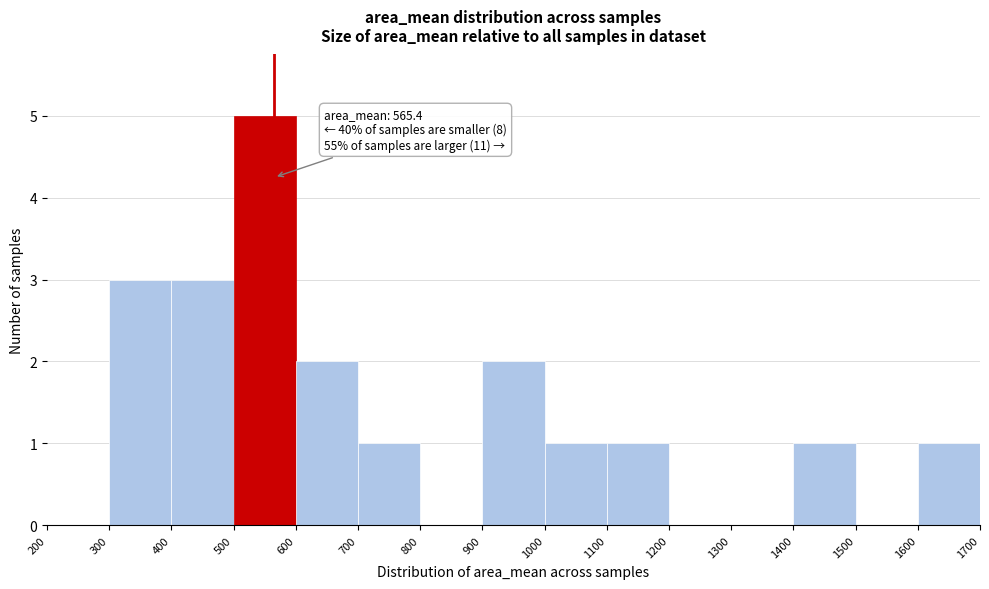

Which range on the x-axis has the tallest bar?

500 to 600